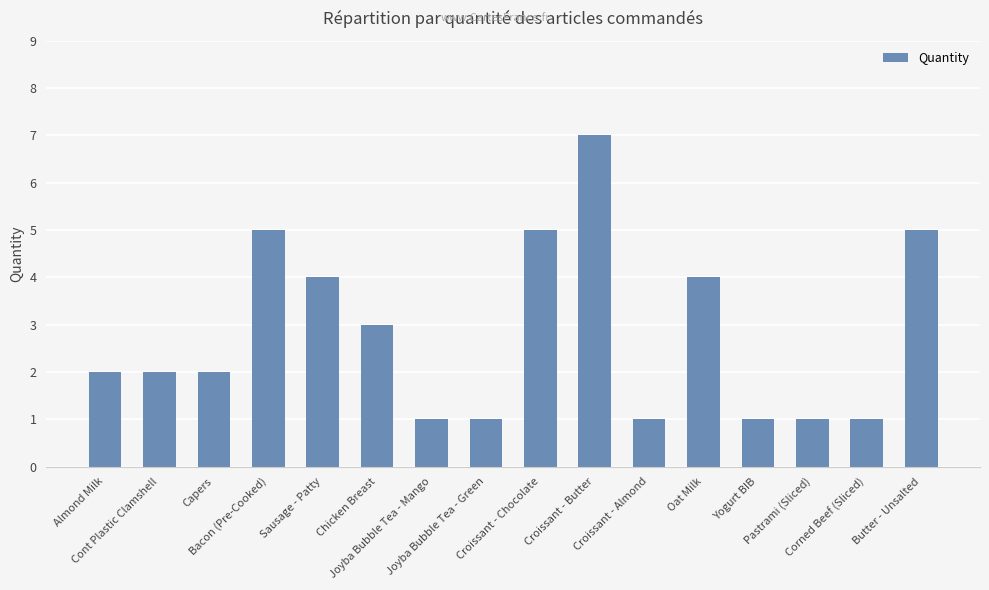

How many bars are there in total?

16